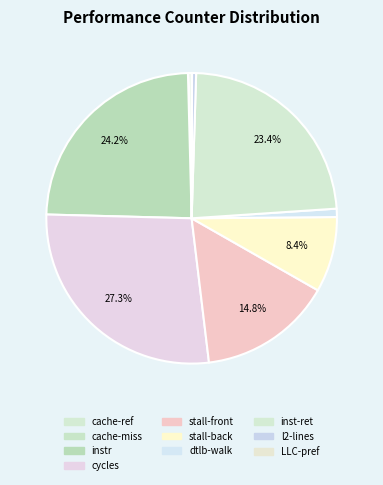

Does any single category account for the majority?

No